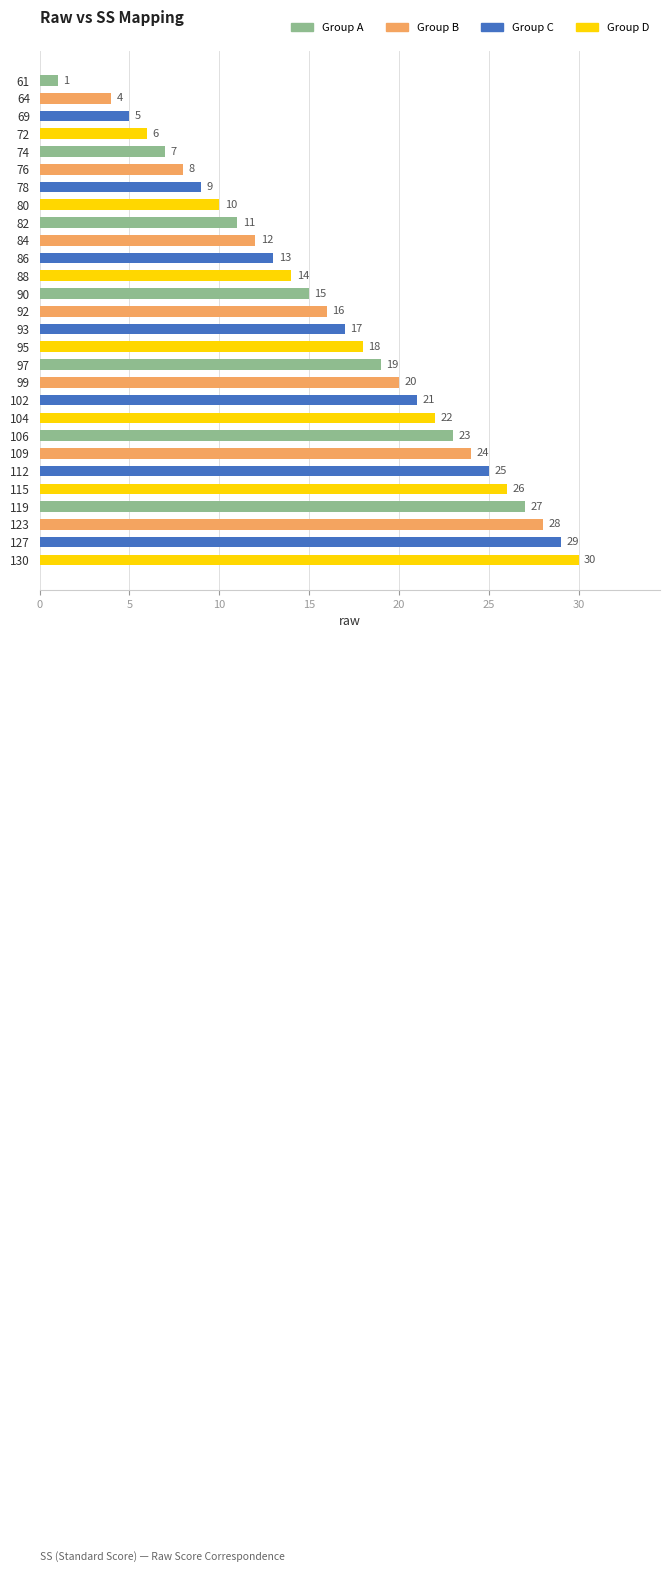

Reading top to bottom, what are all the values shown in this chart?

1	4	5	6	7	8	9	10	11	12	13	14	15	16	17	18	19	20	21	22	23	24	25	26	27	28	29	30